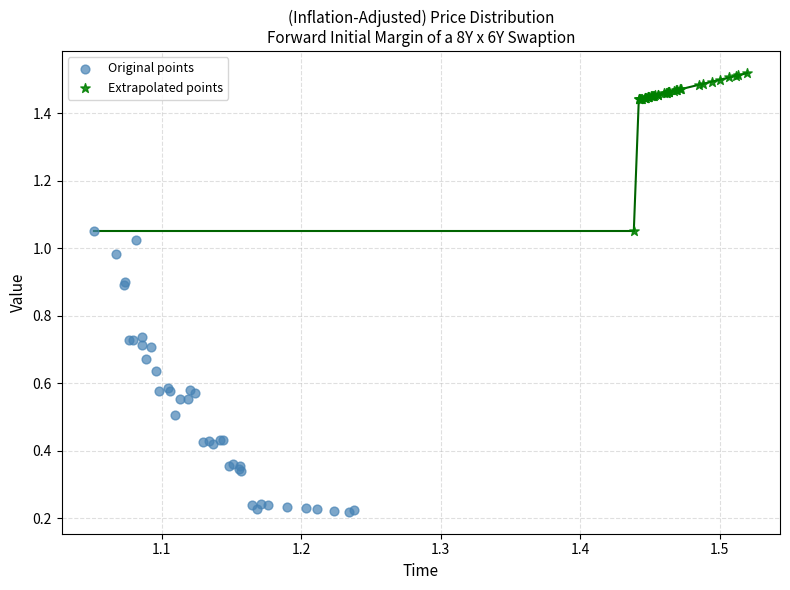

Which series reaches the maximum Y coordinate?

Extrapolated points